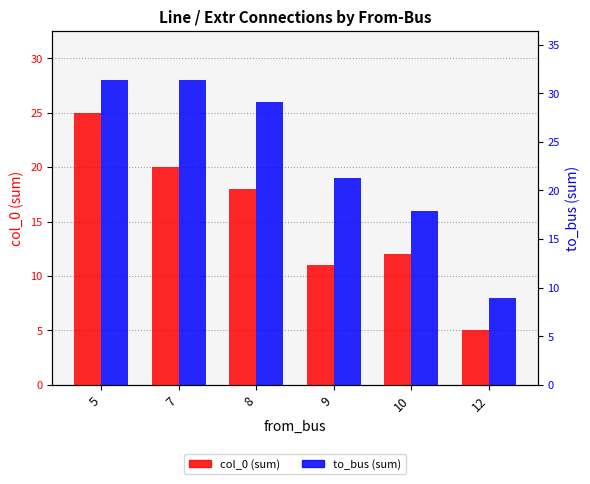

What is the approximate value of to_bus (sum) at 8, to the nearest 10?

30